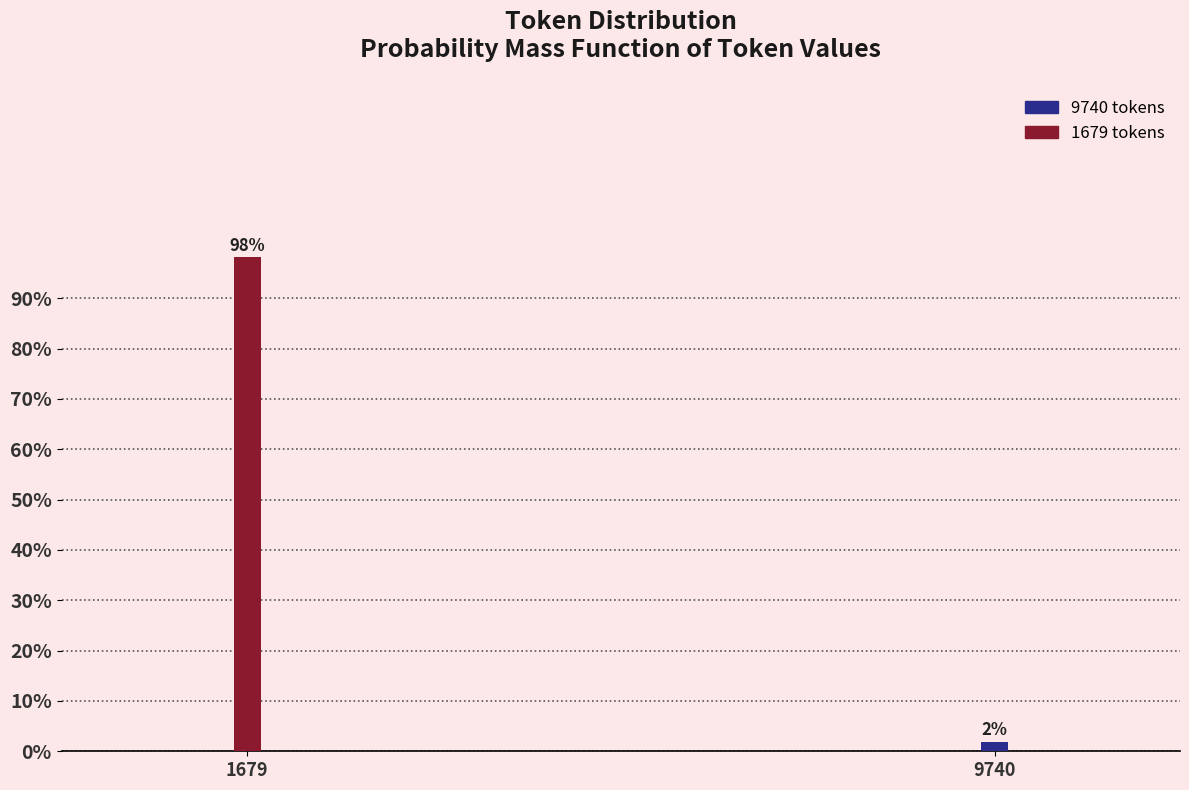

What is the value of the 1st bar from the left?

98.1